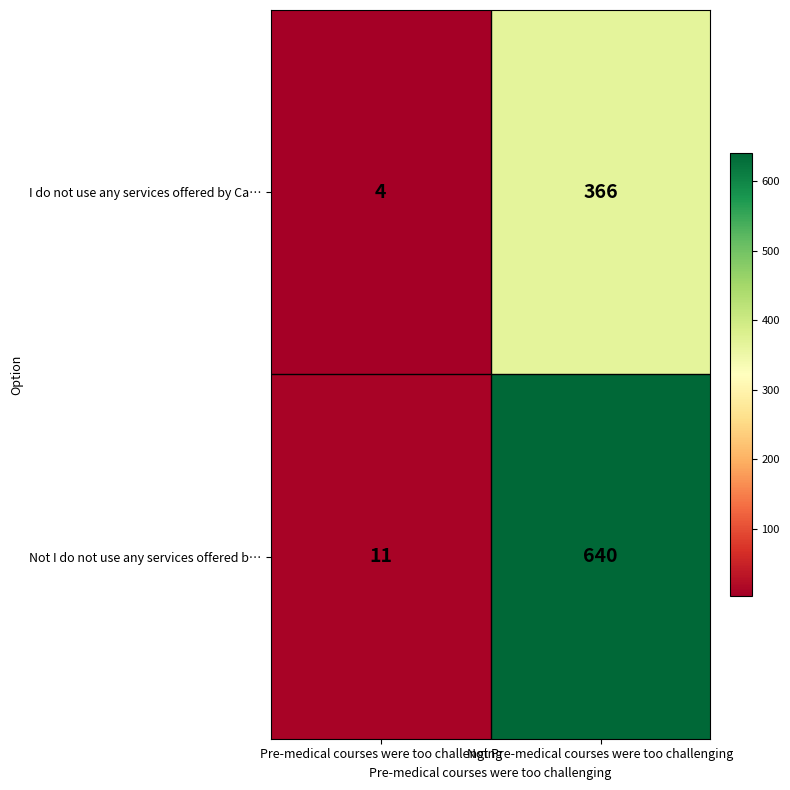

At which category is the sum across all series the highest?

Not Pre-medical courses were too challenging